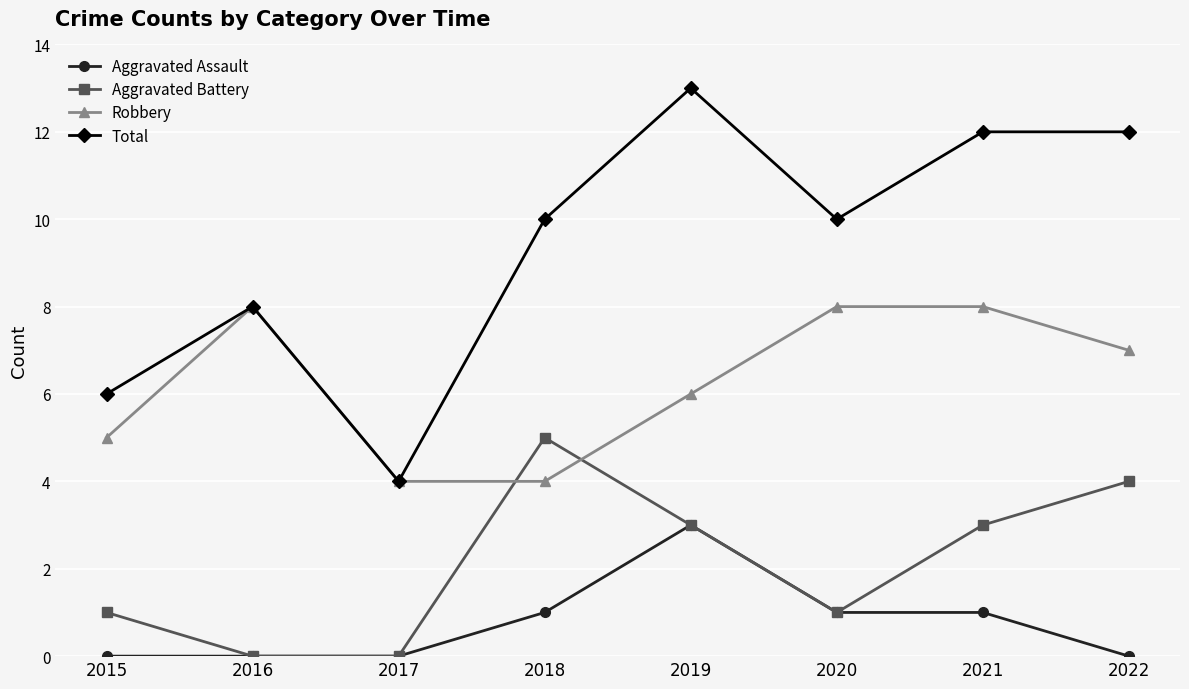

How many series are shown in this chart?

4